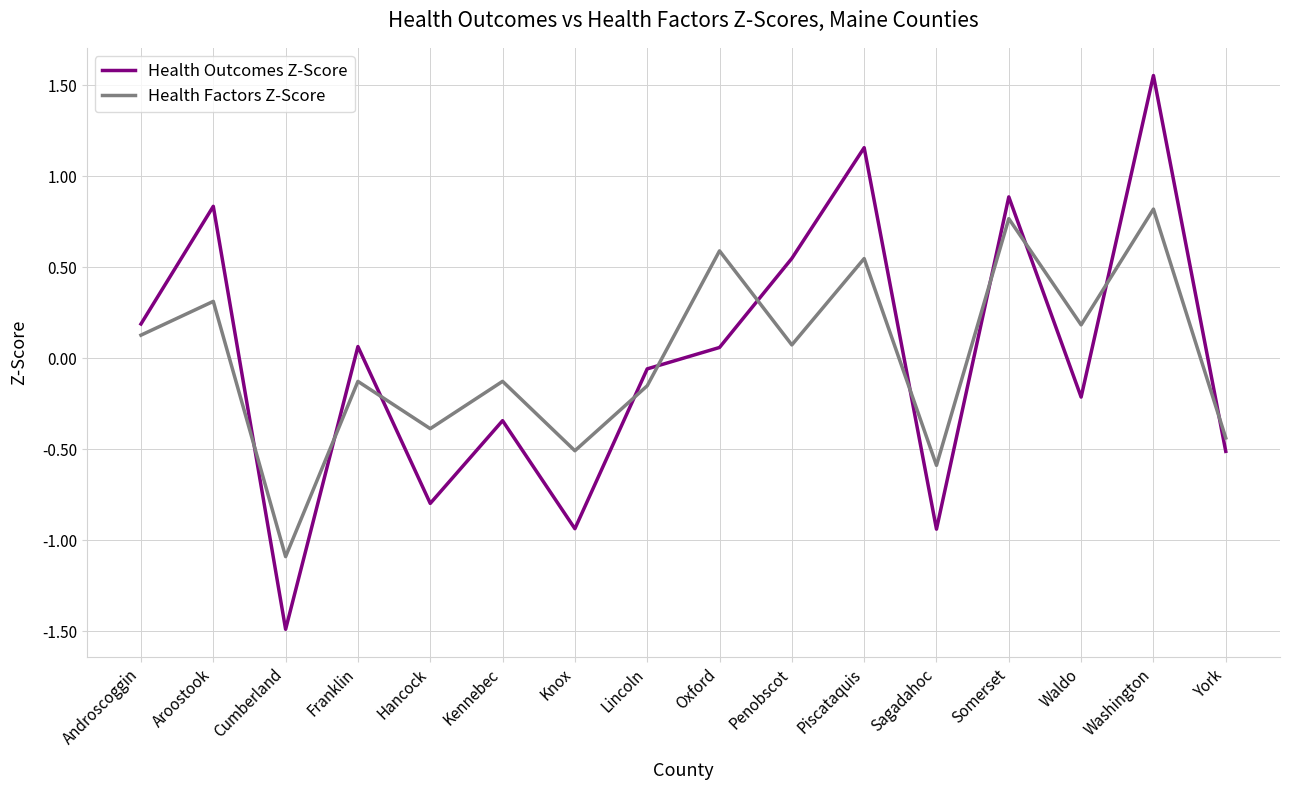

What position from the right is Waldo?

3